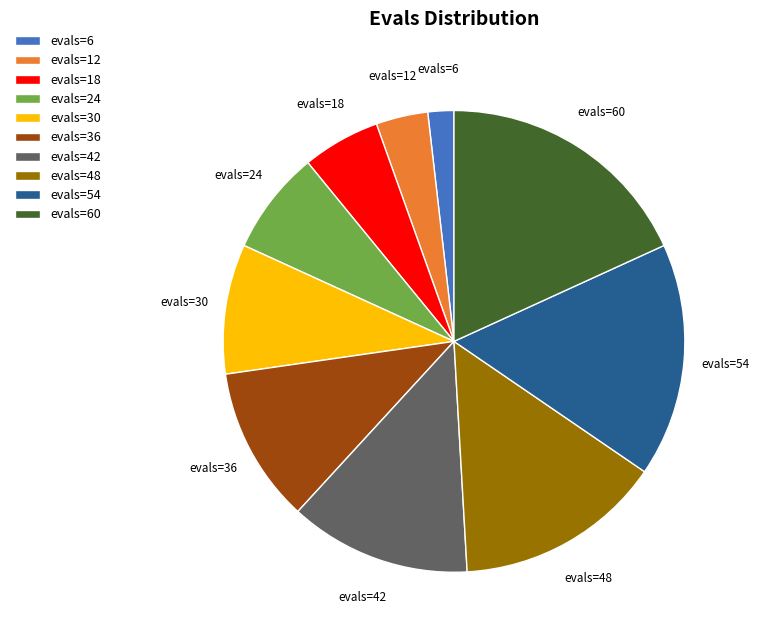

Combined, do evals=30 and evals=48 account for over 50%?

No